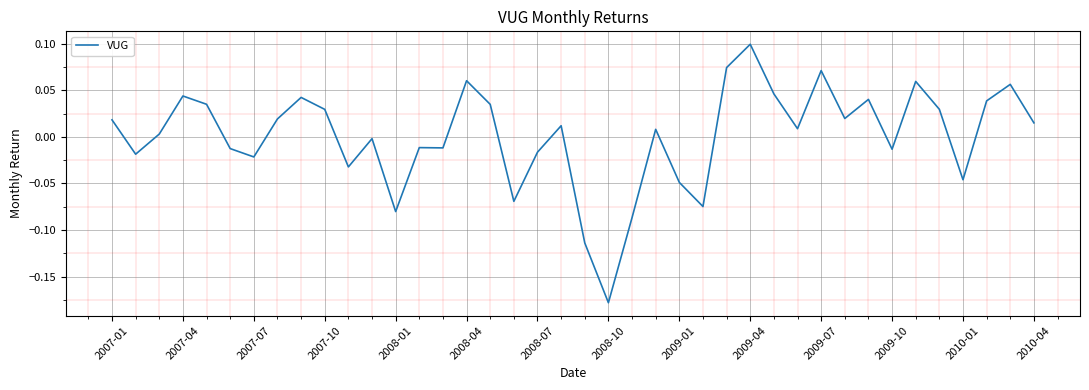

What is the difference between the maximum and minimum values?

0.3